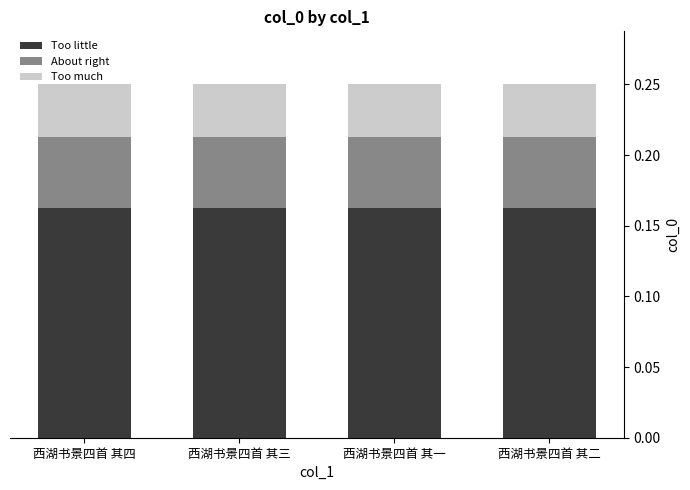

What is the sum of all Too little values?

0.7